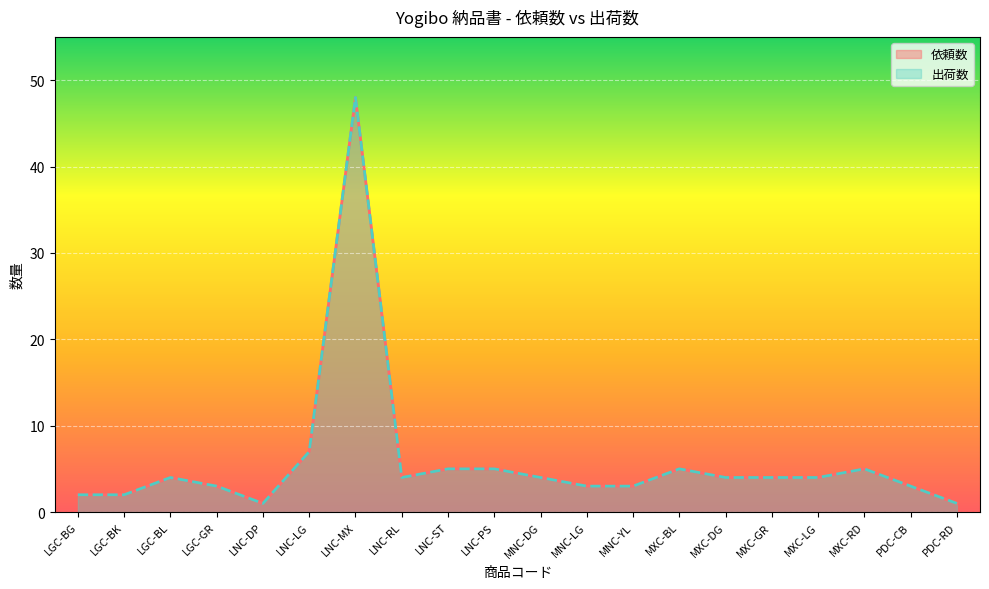

Which series has the largest total across all categories?

依頼数